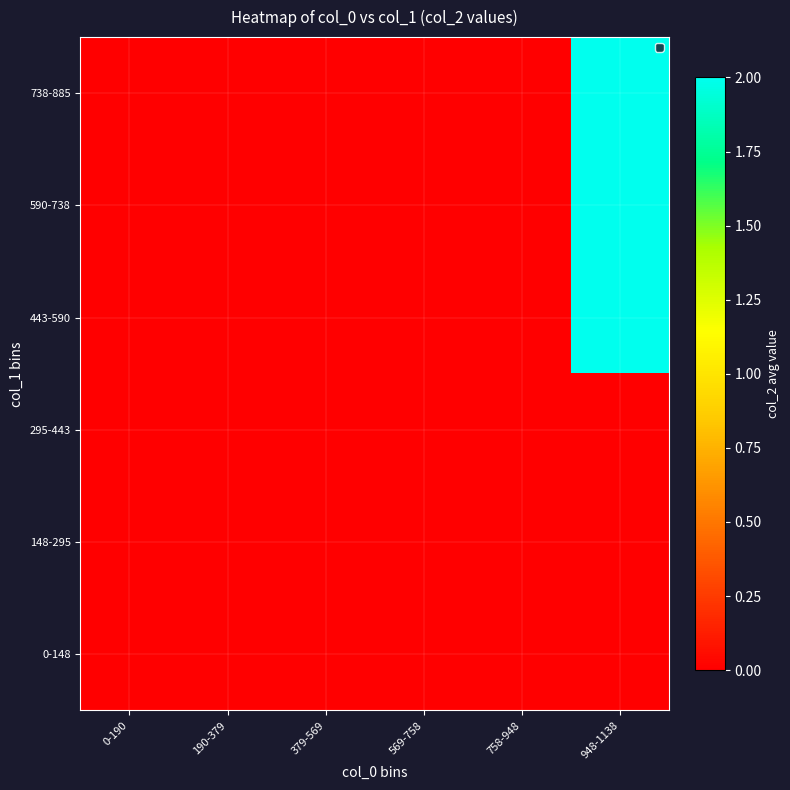

Rank the series at 0-190 from highest to lowest value.

0-148, 148-295, 295-443, 443-590, 590-738, 738-885